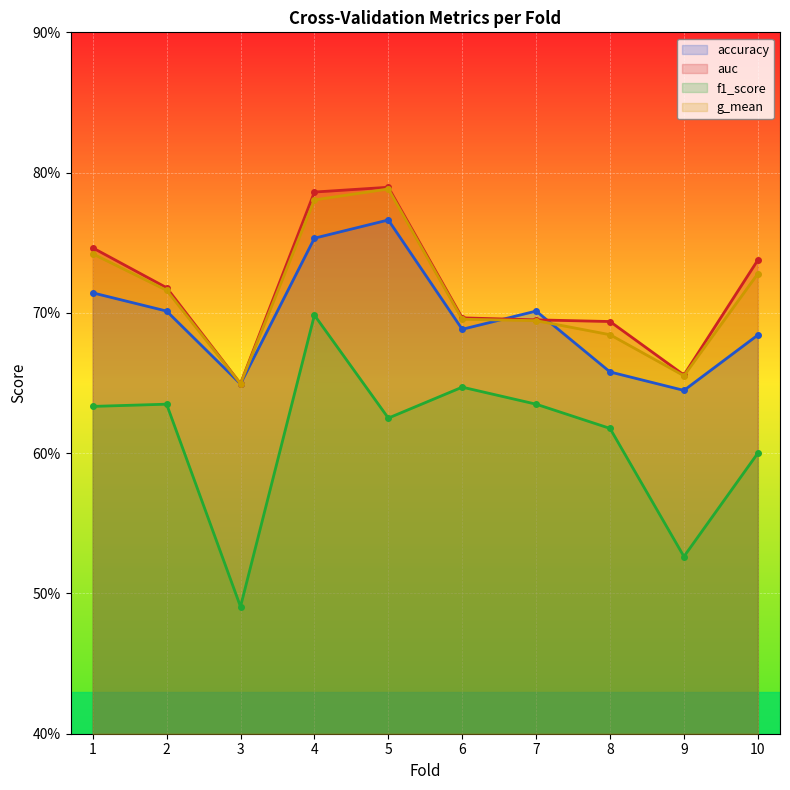

What is the sum of all accuracy values?

7.0